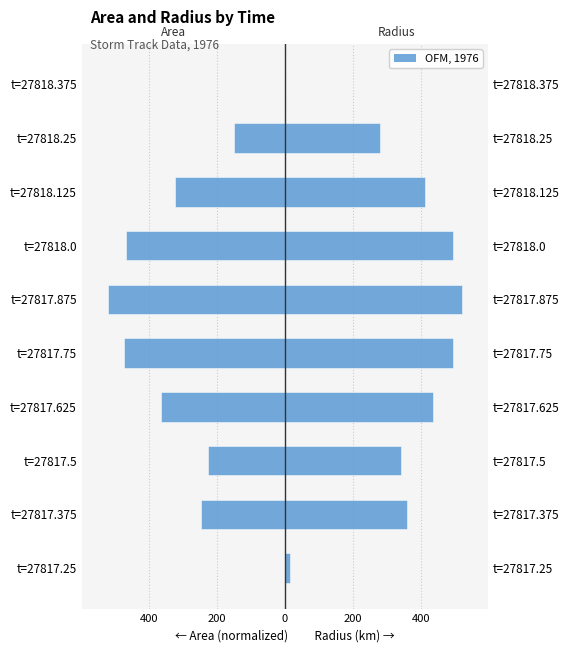

How many data points does each series have?

10